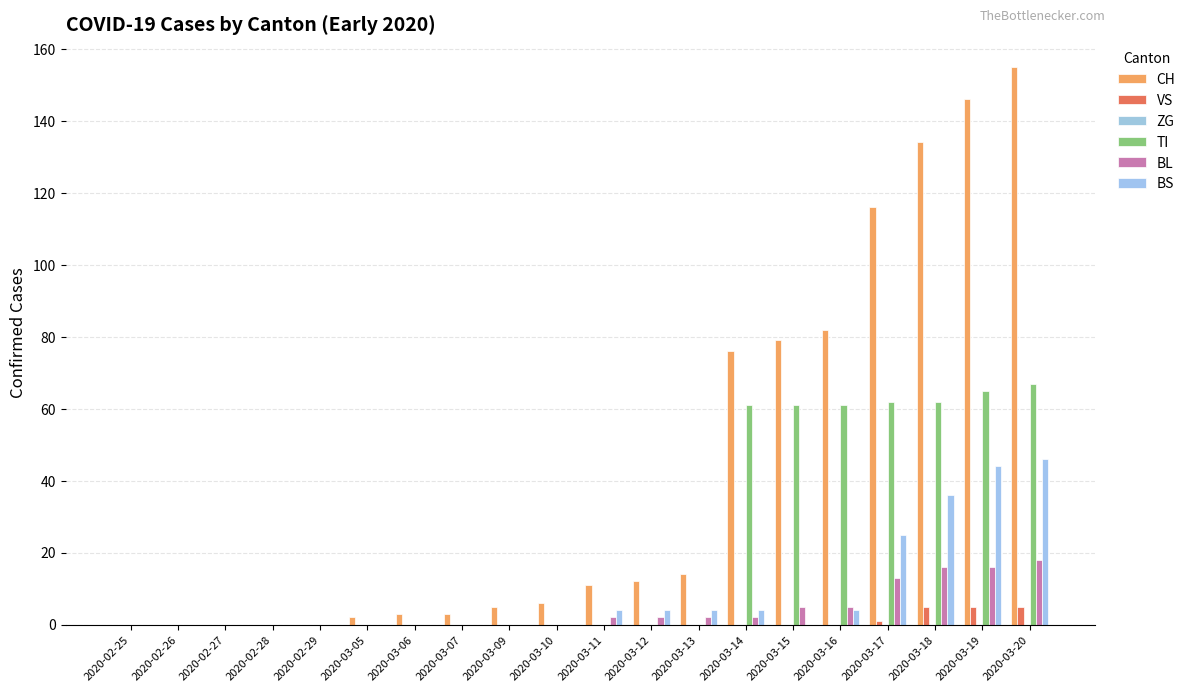

Which label corresponds to the largest value in the chart?

2020-03-20